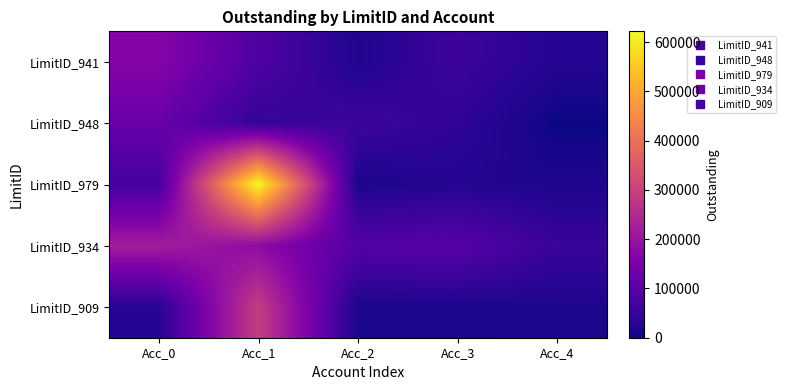

What is the spread (max minus min) of values at Acc_0?

195198.0